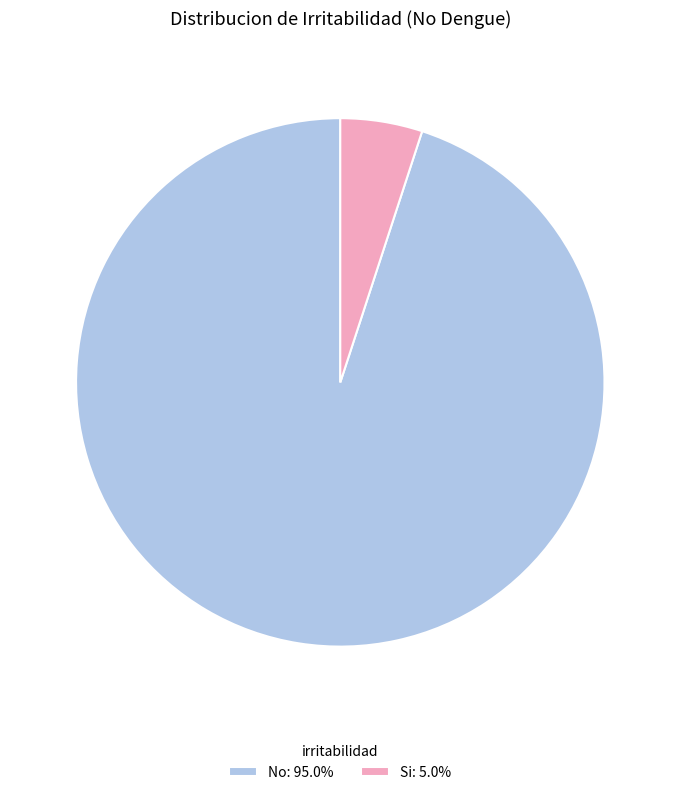

Do Si: 5.0% and No: 95.0% together represent more than half of the pie?

Yes